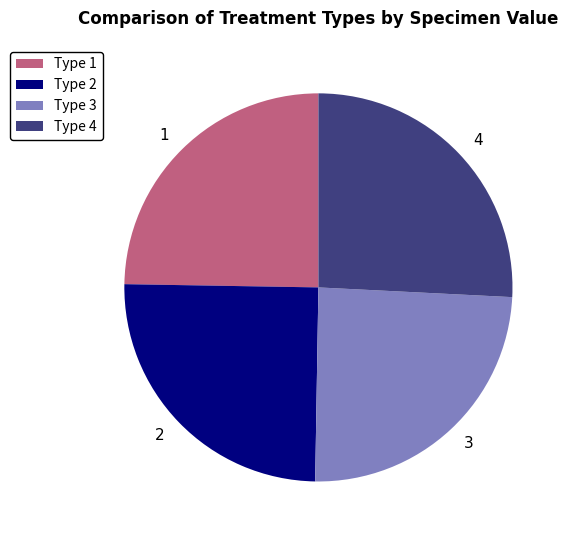

True or false: 4 accounts for 18% of the total.

False